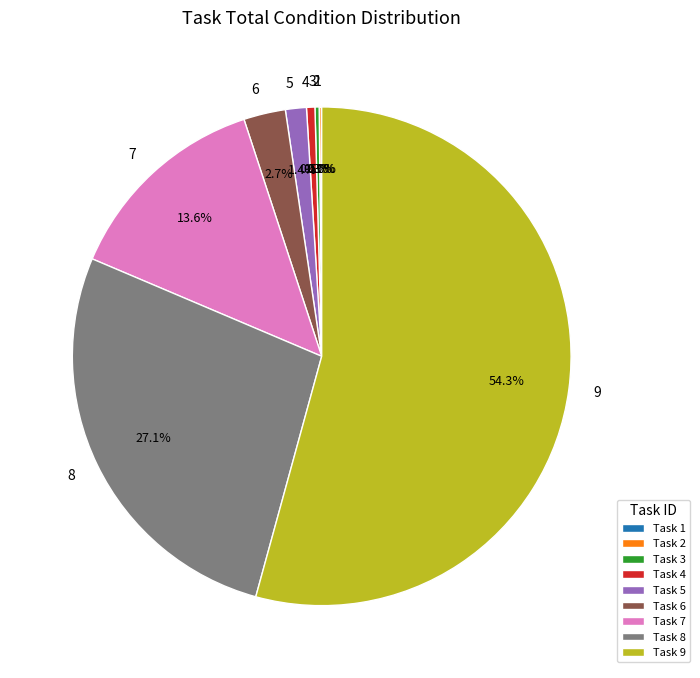

Is the sum of 6 and 8 greater than half?

No